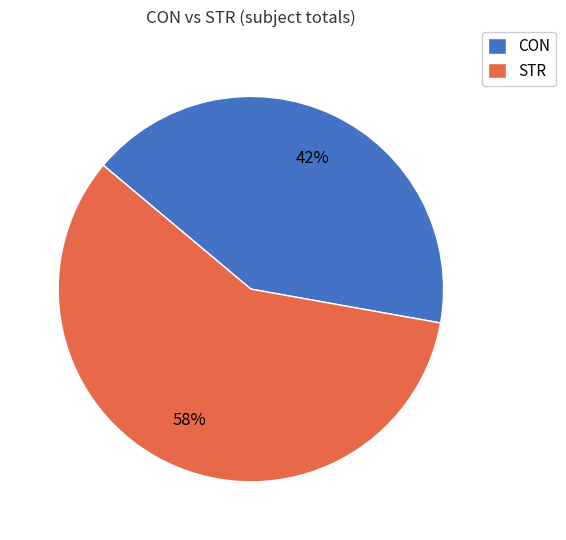

Which category accounts for the majority?

STR